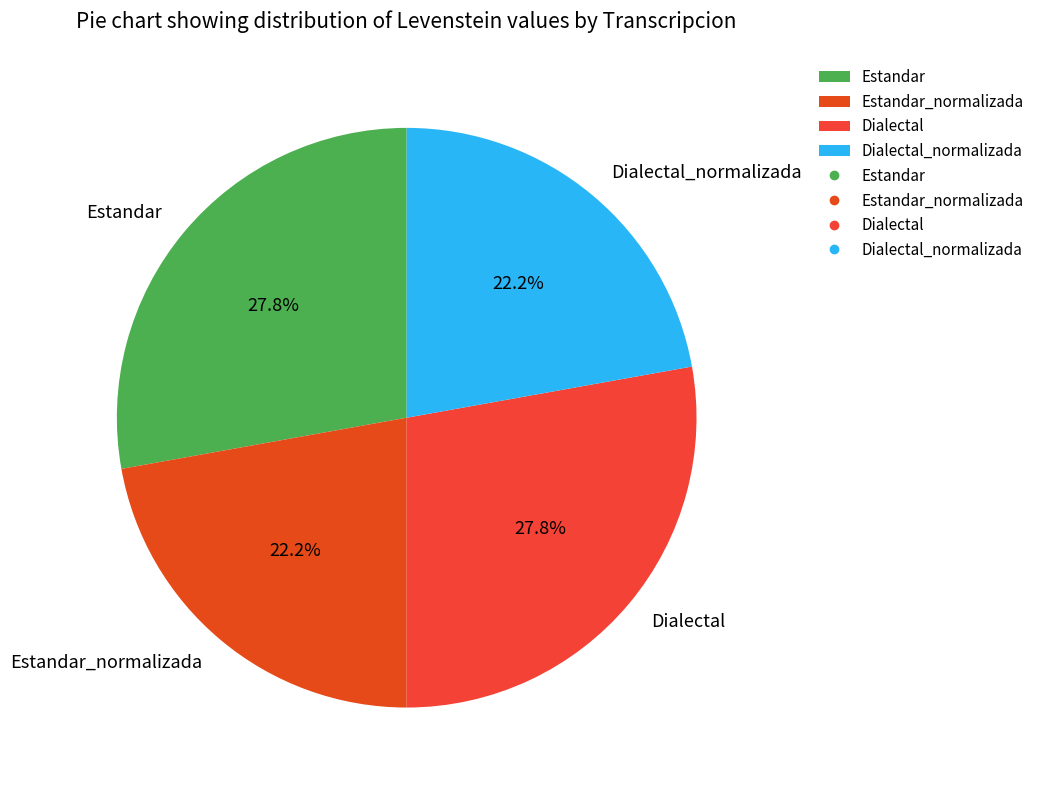

To the nearest percent, what is the combined percentage of Estandar_normalizada and Dialectal?

50%